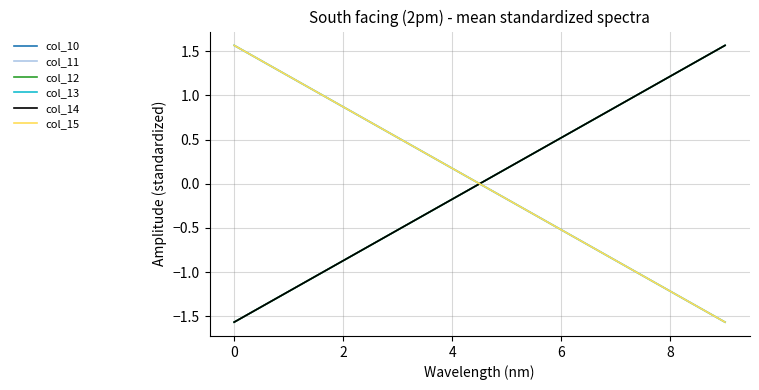

Is this an area chart (filled region under the line)?

No